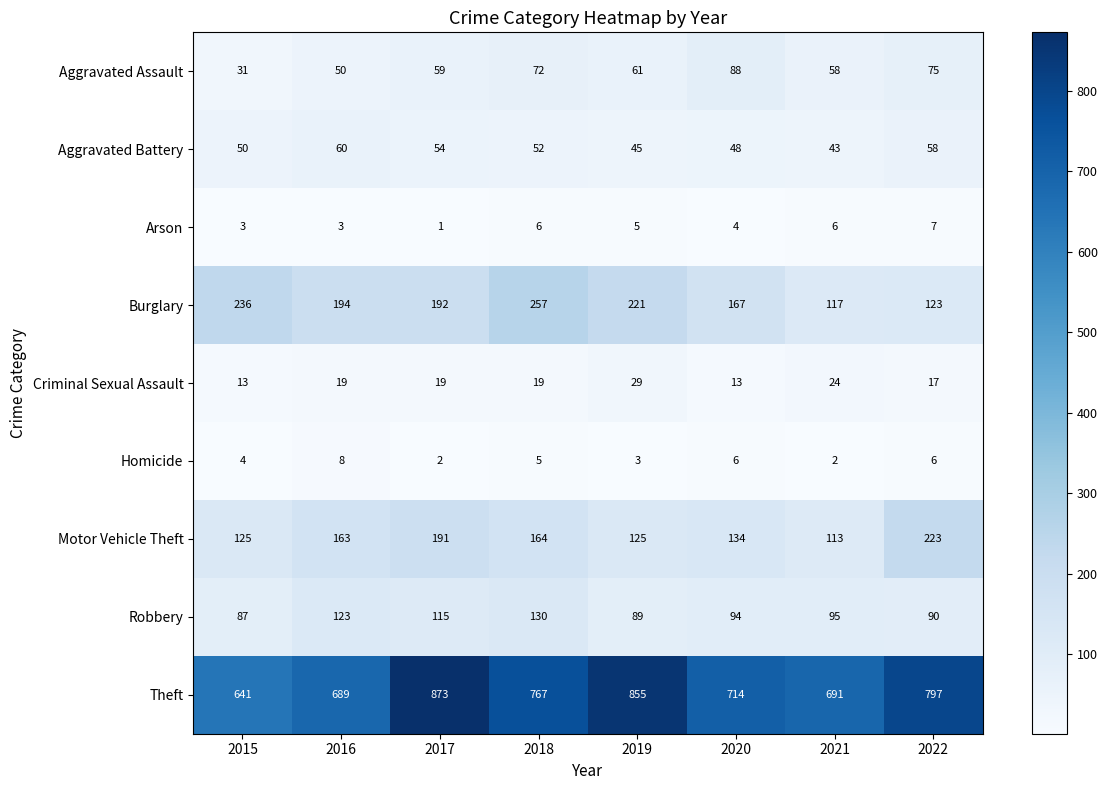

Which series has the largest total across all categories?

Theft